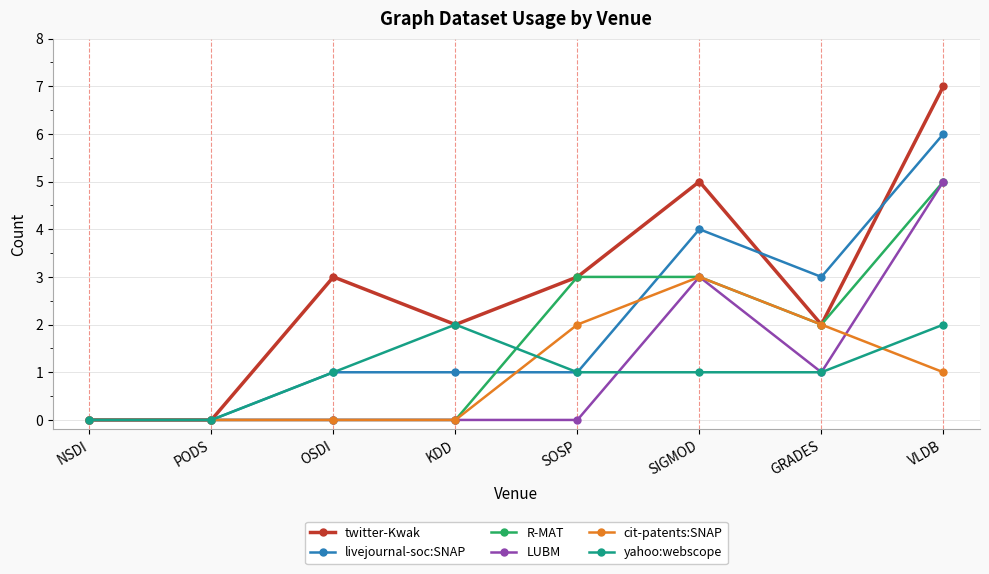

True or false: LUBM has more than 0 points higher than both neighbors.

True